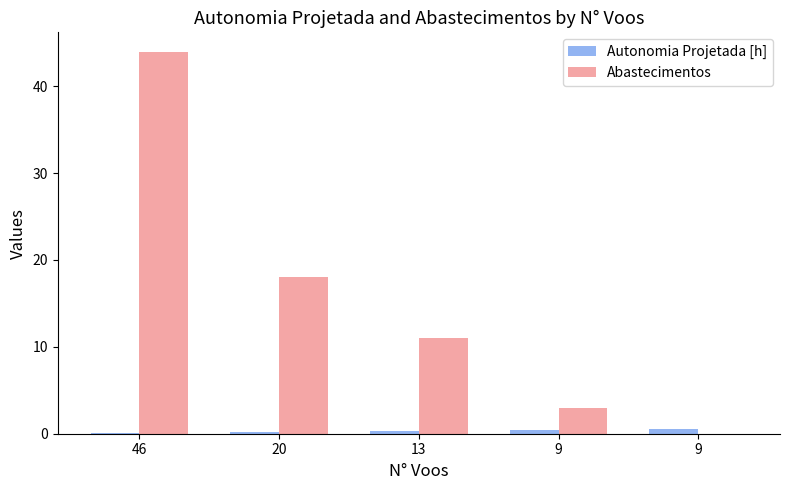

At which category is the sum across all series the highest?

46